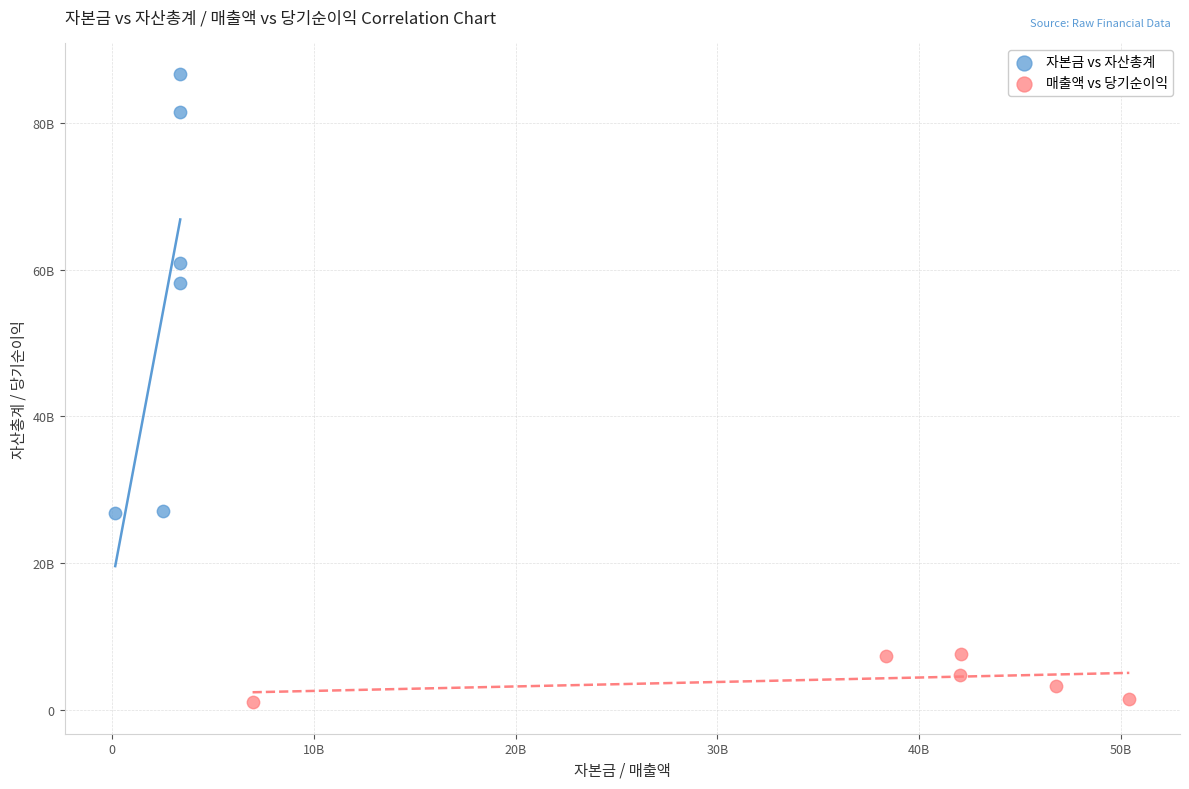

What are all the series names shown in the legend?

자본금 vs 자산총계, 매출액 vs 당기순이익